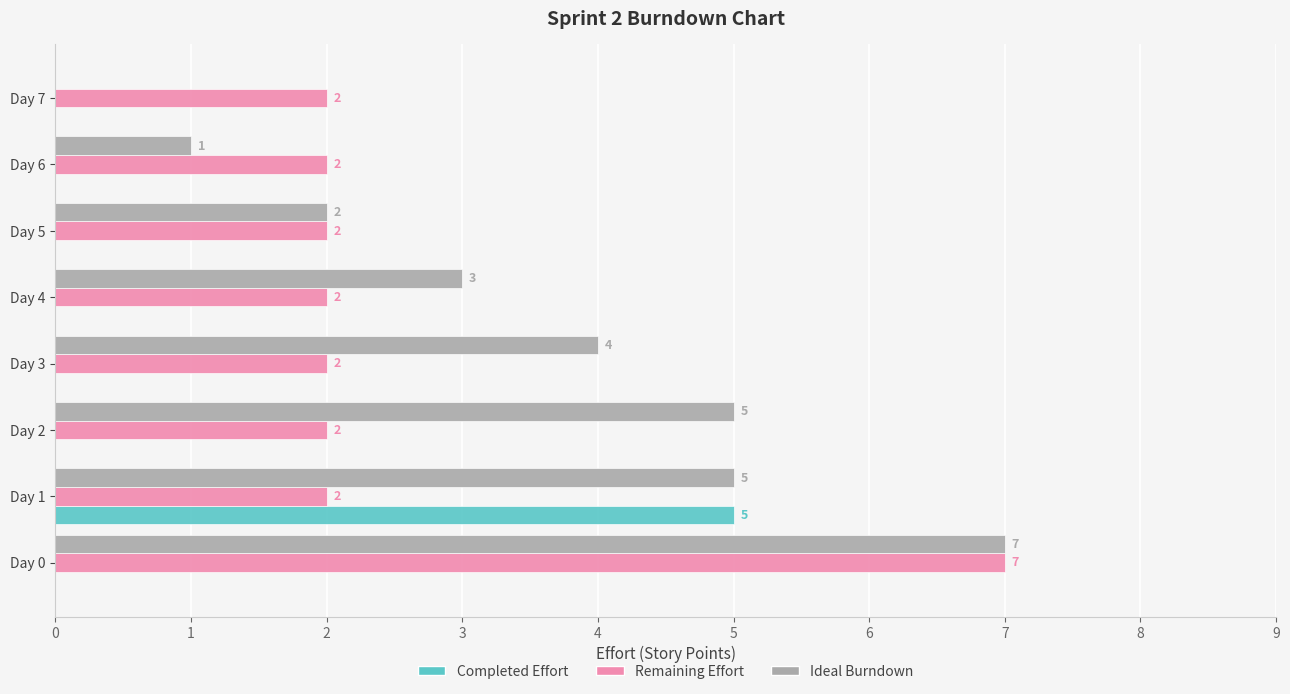

What is the highest value of the Remaining Effort series?

7